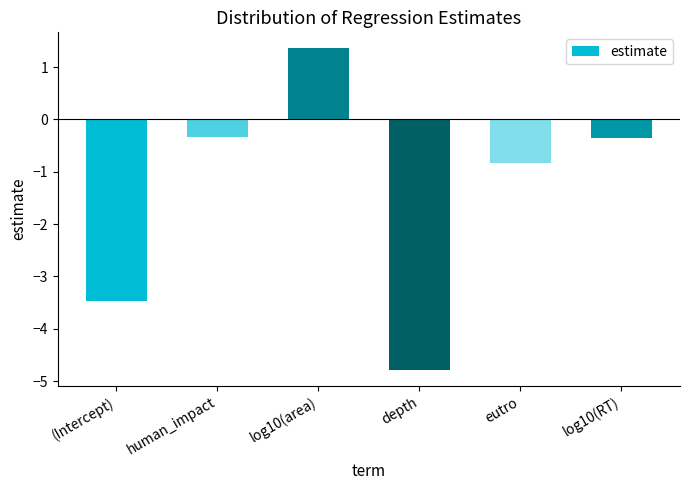

What is the average value?

-1.4